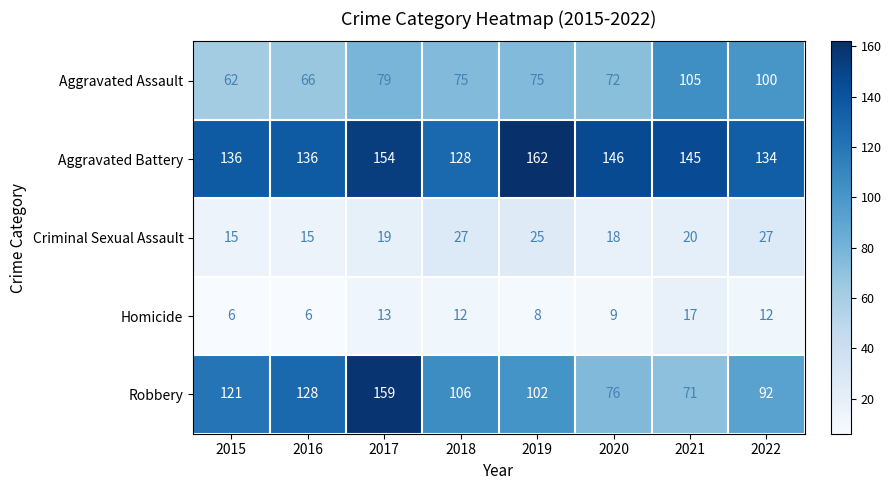

Is it true that Aggravated Battery equals 241 at 2020?

False